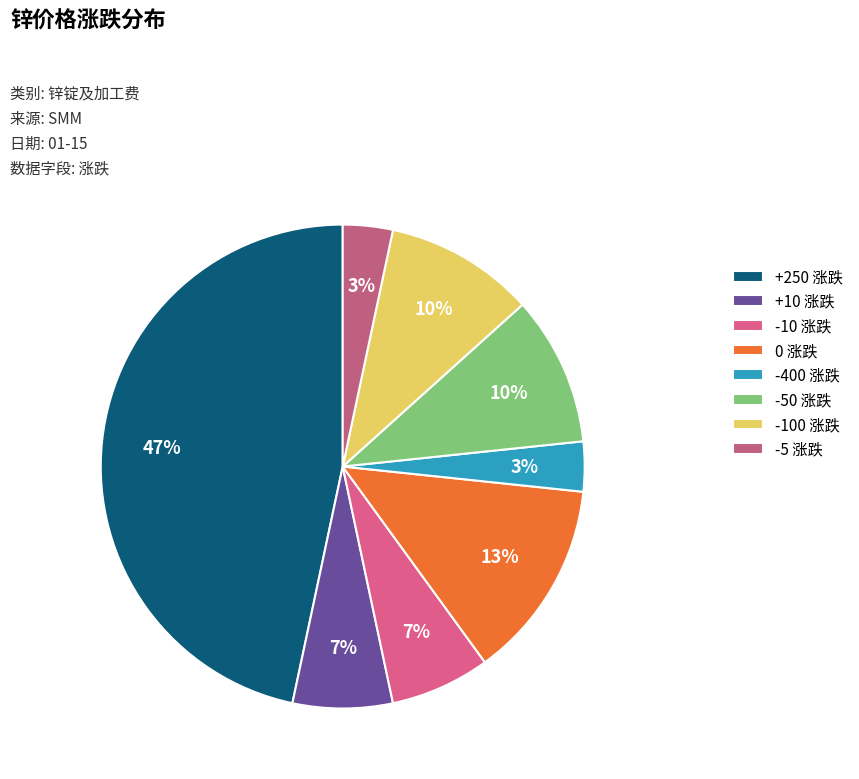

What is the largest slice in the pie chart?

+250 涨跌